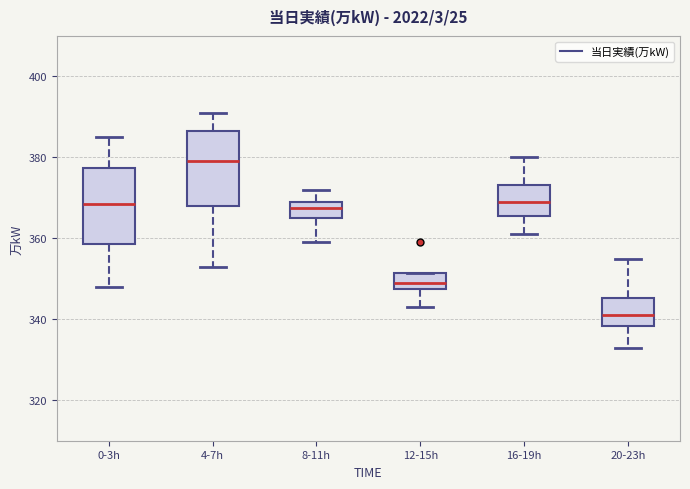

Reading left to right, transcribe this box plot: for each box, give where its median line is, the range the box spans, and where its two whiskers end, as read against the y-axis. The values are not printed on the chart, so give them approximately, as read against the axis.

0-3h: median 368, box 358 to 378, whiskers 348 to 386
4-7h: median 380, box 368 to 386, whiskers 354 to 392
8-11h: median 368, box 366 to 370, whiskers 360 to 372
12-15h: median 350, box 348 to 352, whiskers 344 to 352
16-19h: median 370, box 366 to 374, whiskers 362 to 380
20-23h: median 342, box 338 to 346, whiskers 334 to 356